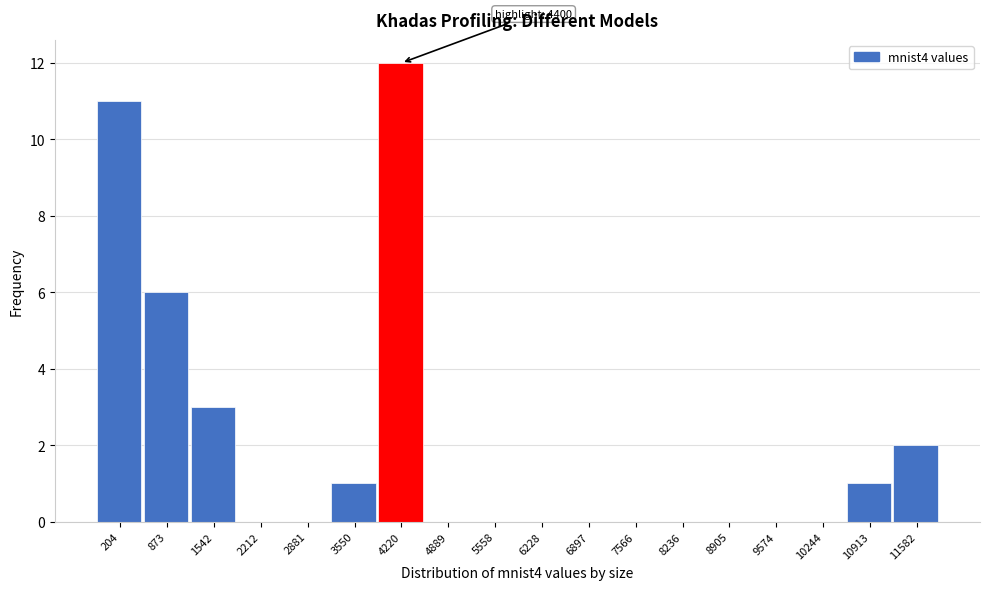

Reading left to right, transcribe all the data shown in this chart.

204=11	873=6	1542=3	2212=0	2881=0	3550=1	4220=12	4889=0	5558=0	6228=0	6897=0	7566=0	8236=0	8905=0	9574=0	10244=0	10913=1	11582=2